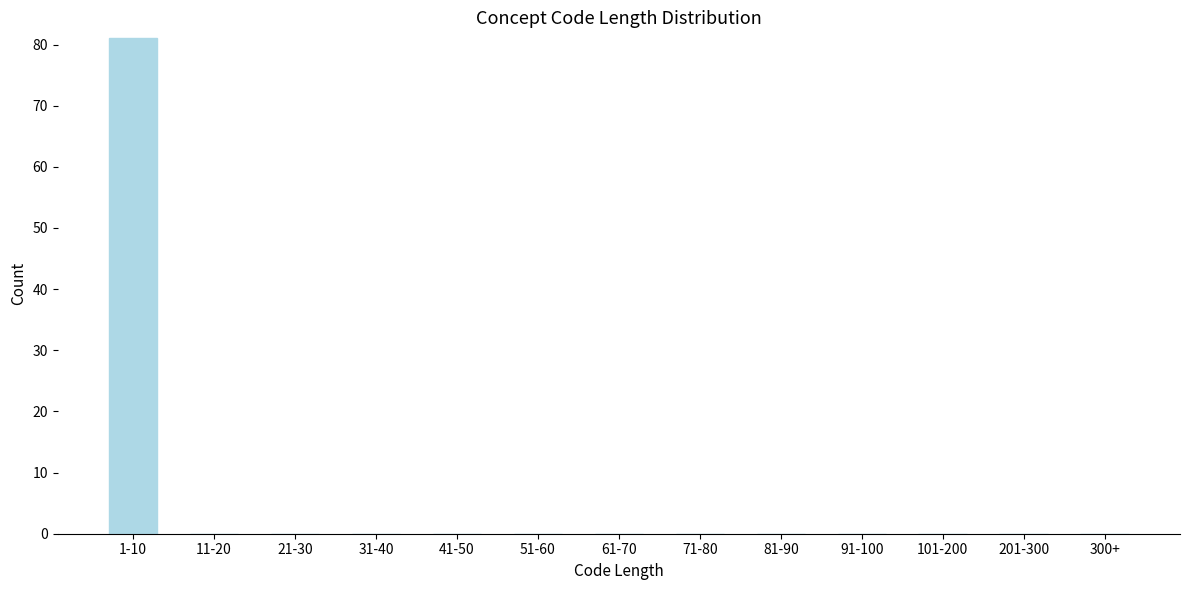

Reading left to right, what are all the values shown in this chart?

1-10=81	11-20=0	21-30=0	31-40=0	41-50=0	51-60=0	61-70=0	71-80=0	81-90=0	91-100=0	101-200=0	201-300=0	300+=0